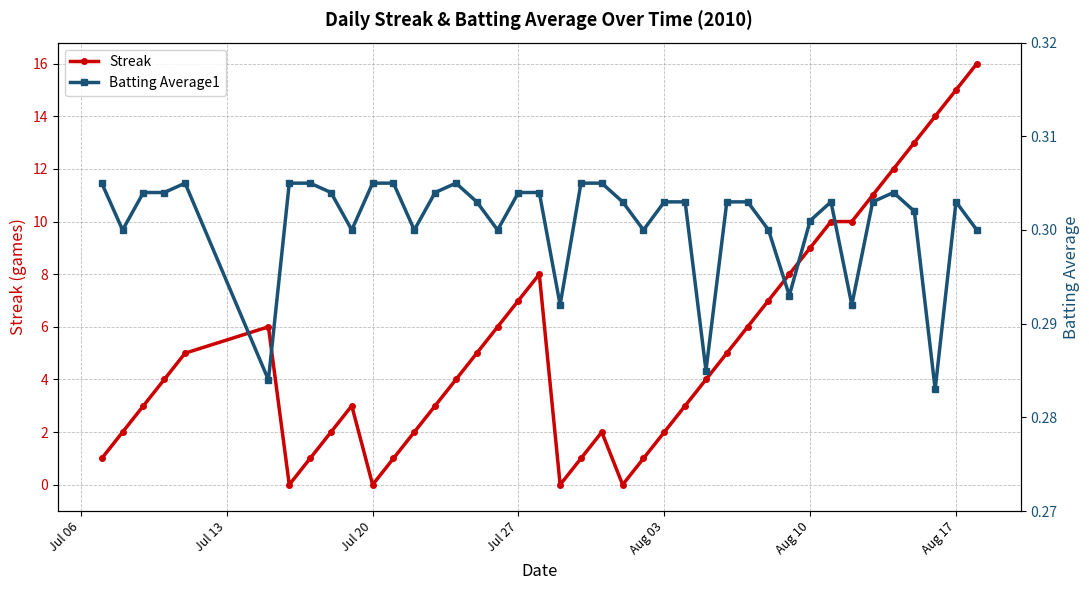

How many lines are shown in the chart?

2